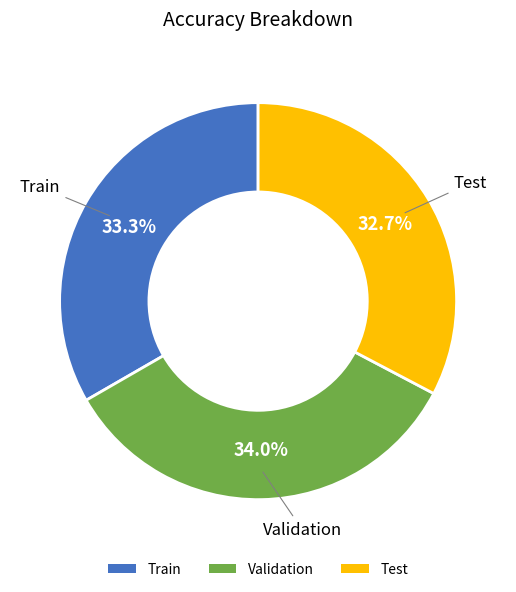

What is the smallest slice in the pie chart?

Test